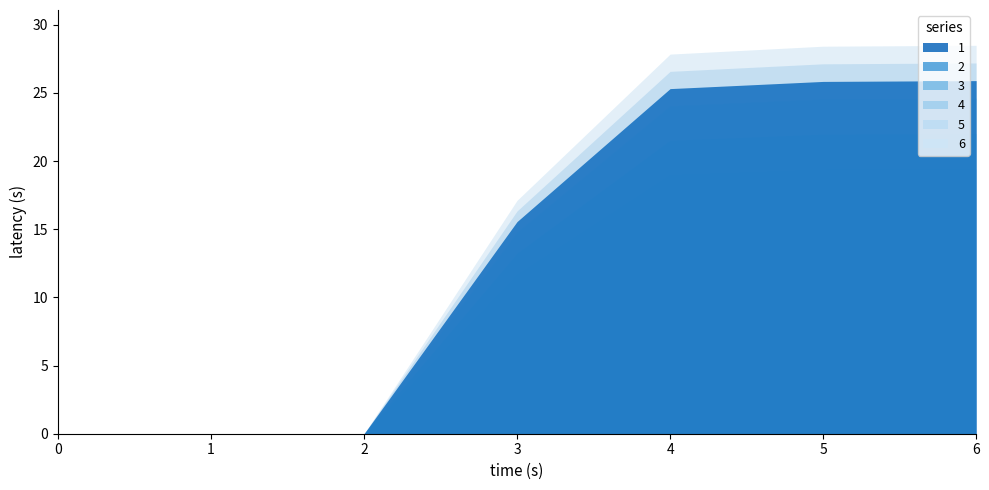

At which category does the chart reach its peak across all series?

6